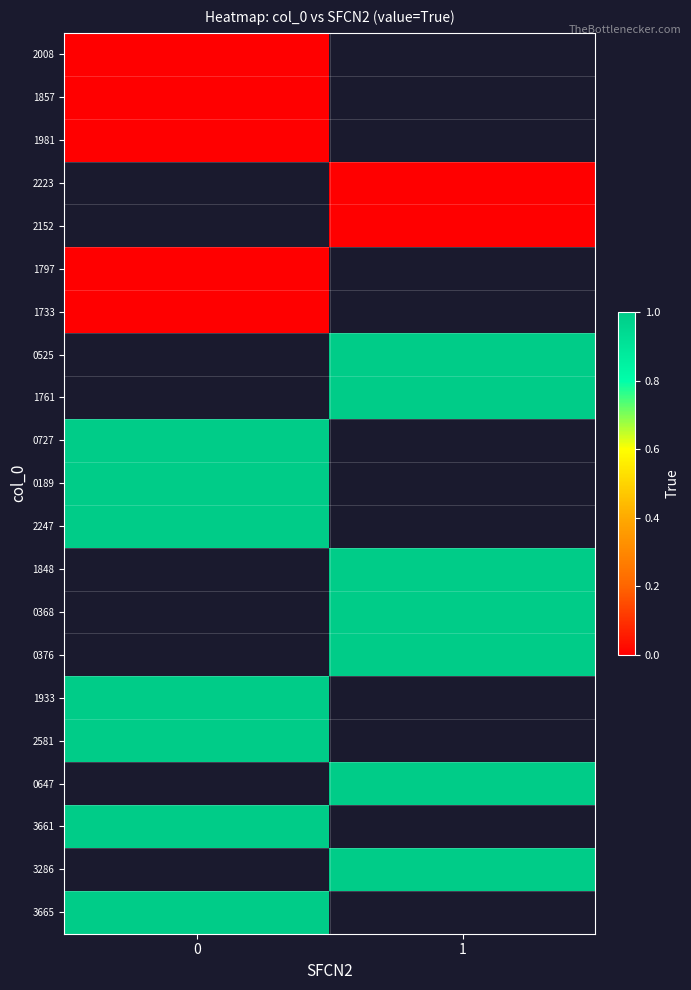

At how many categories does at least one series exceed 0?

2